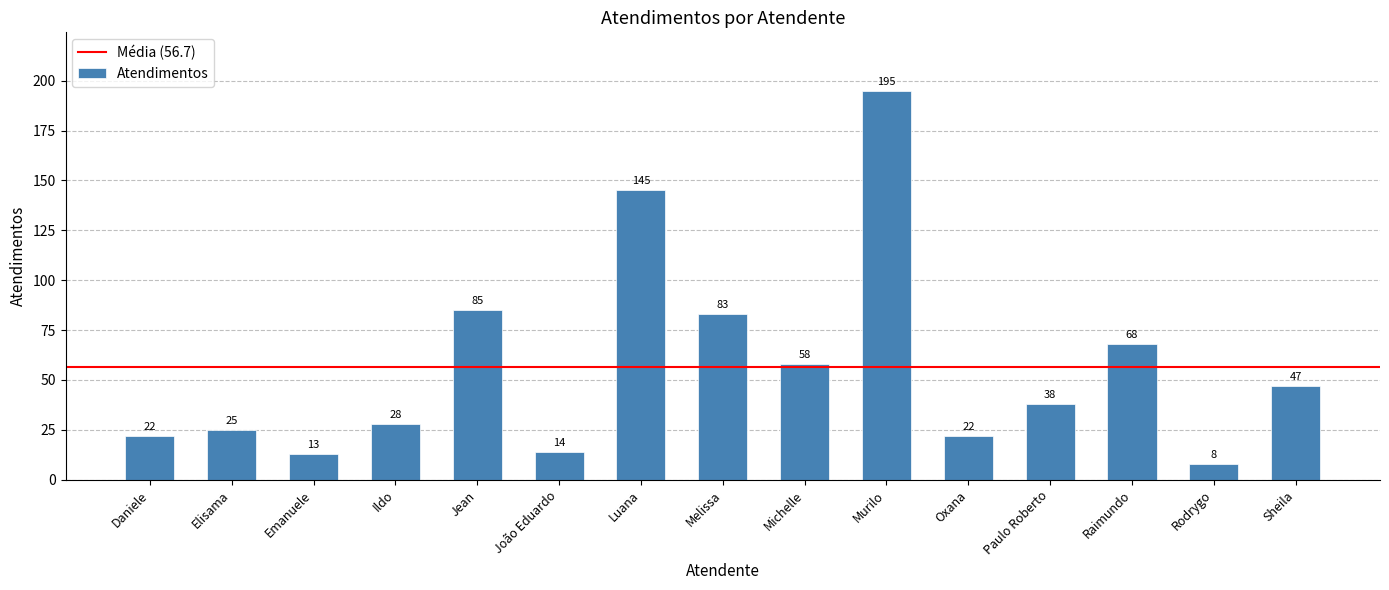

What is the value of the 2nd bar from the left?

25